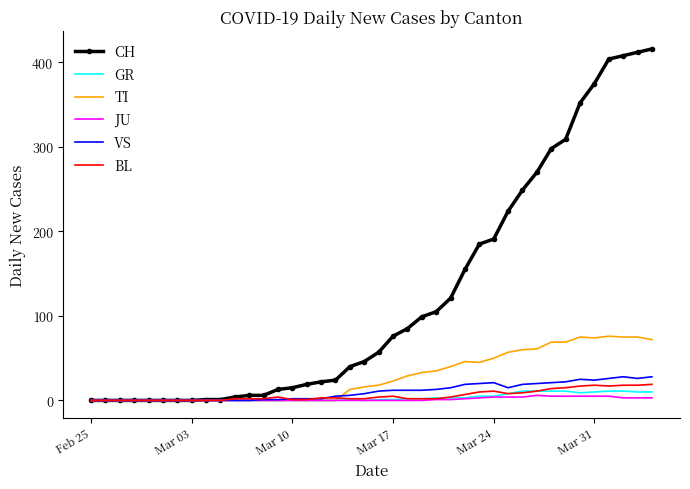

Which series has the largest total across all categories?

CH